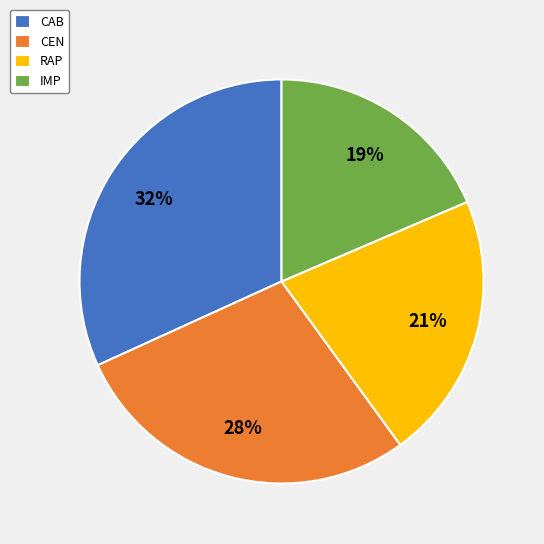

Is the sum of CEN and RAP greater than half?

No